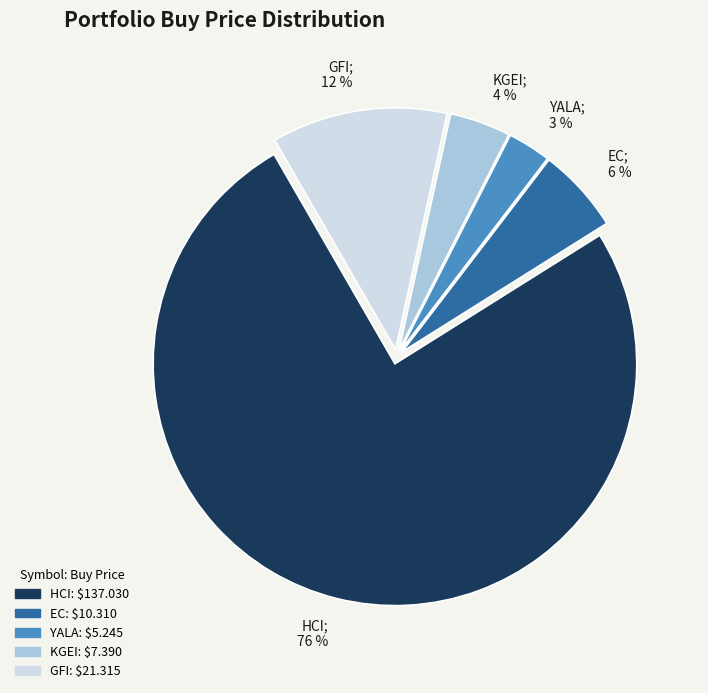

Count the number of slices in the pie.

5